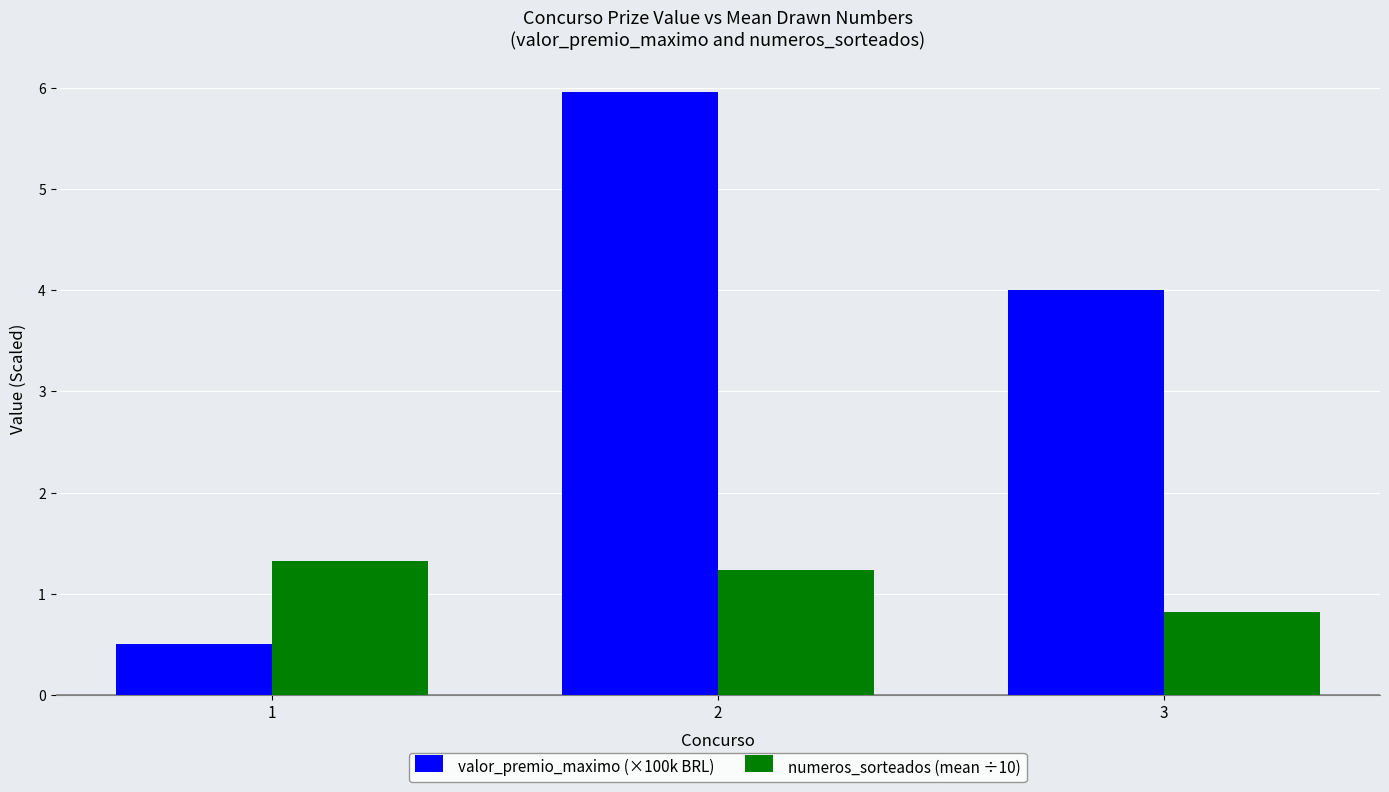

List the series in order of their overall mean, lowest first.

numeros_sorteados (mean ÷10), valor_premio_maximo (×100k BRL)